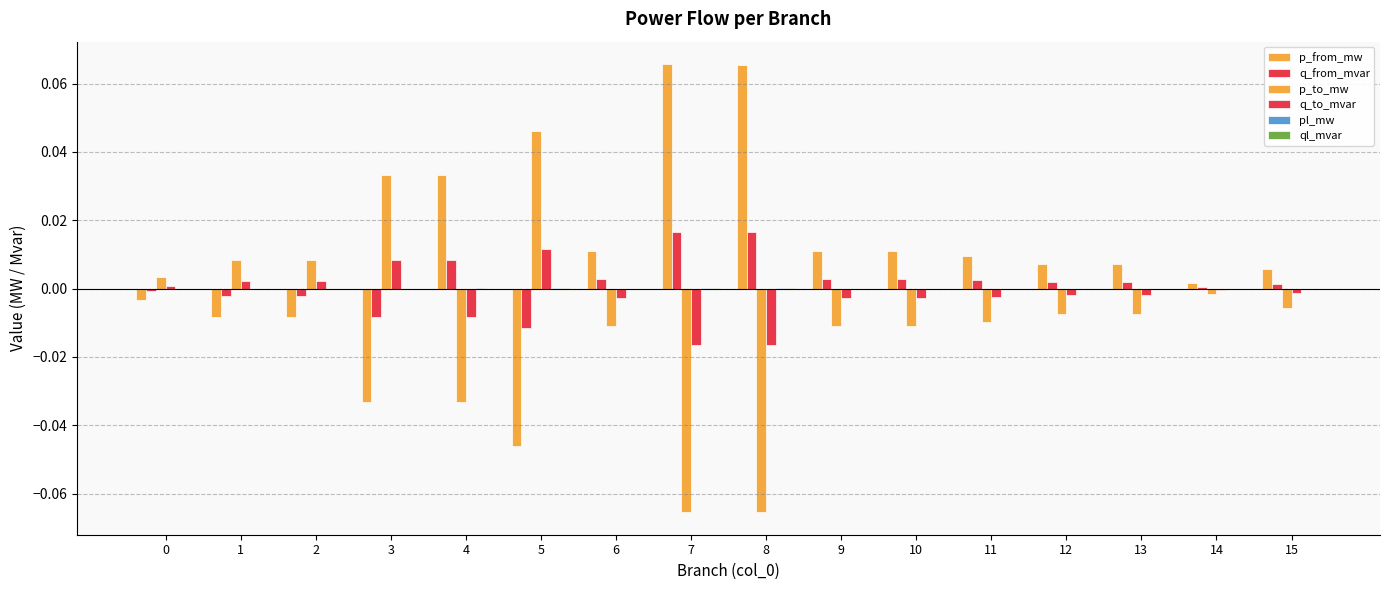

How many groups of bars are there?

16